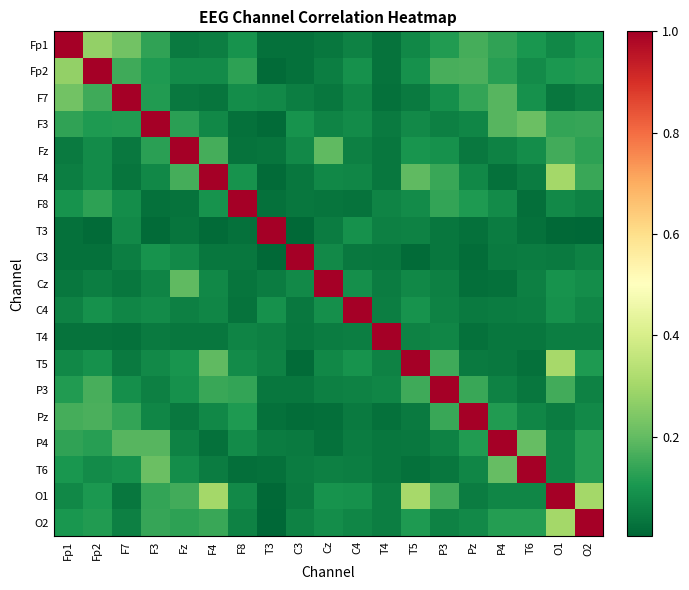

Reading left to right, what are all the values shown in this chart?

Fp1: Fp1=1.0	Fp2=0.3	F7=0.2	F3=0.1	Fz=0.0	F4=0.1	F8=0.1	T3=0.0	C3=0.0	Cz=0.0	C4=0.1	T4=0.0	T5=0.1	P3=0.1	Pz=0.2	P4=0.1	T6=0.1	O1=0.1	O2=0.1
Fp2: Fp1=0.3	Fp2=1.0	F7=0.2	F3=0.1	Fz=0.1	F4=0.1	F8=0.1	T3=0.0	C3=0.0	Cz=0.1	C4=0.1	T4=0.0	T5=0.1	P3=0.2	Pz=0.2	P4=0.1	T6=0.1	O1=0.1	O2=0.1
F7: Fp1=0.2	Fp2=0.2	F7=1.0	F3=0.1	Fz=0.0	F4=0.0	F8=0.1	T3=0.1	C3=0.1	Cz=0.0	C4=0.1	T4=0.0	T5=0.0	P3=0.1	Pz=0.1	P4=0.2	T6=0.1	O1=0.0	O2=0.1
F3: Fp1=0.1	Fp2=0.1	F7=0.1	F3=1.0	Fz=0.1	F4=0.1	F8=0.0	T3=0.0	C3=0.1	Cz=0.1	C4=0.1	T4=0.0	T5=0.1	P3=0.1	Pz=0.1	P4=0.2	T6=0.2	O1=0.1	O2=0.1
Fz: Fp1=0.0	Fp2=0.1	F7=0.0	F3=0.1	Fz=1.0	F4=0.2	F8=0.0	T3=0.0	C3=0.1	Cz=0.2	C4=0.1	T4=0.0	T5=0.1	P3=0.1	Pz=0.0	P4=0.1	T6=0.1	O1=0.2	O2=0.1
F4: Fp1=0.1	Fp2=0.1	F7=0.0	F3=0.1	Fz=0.2	F4=1.0	F8=0.1	T3=0.0	C3=0.0	Cz=0.1	C4=0.1	T4=0.0	T5=0.2	P3=0.1	Pz=0.1	P4=0.0	T6=0.0	O1=0.3	O2=0.1
F8: Fp1=0.1	Fp2=0.1	F7=0.1	F3=0.0	Fz=0.0	F4=0.1	F8=1.0	T3=0.0	C3=0.0	Cz=0.0	C4=0.0	T4=0.1	T5=0.1	P3=0.1	Pz=0.1	P4=0.1	T6=0.0	O1=0.1	O2=0.1
T3: Fp1=0.0	Fp2=0.0	F7=0.1	F3=0.0	Fz=0.0	F4=0.0	F8=0.0	T3=1.0	C3=0.0	Cz=0.0	C4=0.1	T4=0.1	T5=0.1	P3=0.0	Pz=0.0	P4=0.0	T6=0.0	O1=0.0	O2=0.0
C3: Fp1=0.0	Fp2=0.0	F7=0.1	F3=0.1	Fz=0.1	F4=0.0	F8=0.0	T3=0.0	C3=1.0	Cz=0.1	C4=0.0	T4=0.0	T5=0.0	P3=0.0	Pz=0.0	P4=0.0	T6=0.0	O1=0.0	O2=0.1
Cz: Fp1=0.0	Fp2=0.1	F7=0.0	F3=0.1	Fz=0.2	F4=0.1	F8=0.0	T3=0.0	C3=0.1	Cz=1.0	C4=0.1	T4=0.0	T5=0.1	P3=0.1	Pz=0.0	P4=0.0	T6=0.1	O1=0.1	O2=0.1
C4: Fp1=0.1	Fp2=0.1	F7=0.1	F3=0.1	Fz=0.1	F4=0.1	F8=0.0	T3=0.1	C3=0.0	Cz=0.1	C4=1.0	T4=0.1	T5=0.1	P3=0.1	Pz=0.0	P4=0.0	T6=0.1	O1=0.1	O2=0.1
T4: Fp1=0.0	Fp2=0.0	F7=0.0	F3=0.0	Fz=0.0	F4=0.0	F8=0.1	T3=0.1	C3=0.0	Cz=0.0	C4=0.1	T4=1.0	T5=0.1	P3=0.1	Pz=0.0	P4=0.0	T6=0.0	O1=0.1	O2=0.1
T5: Fp1=0.1	Fp2=0.1	F7=0.0	F3=0.1	Fz=0.1	F4=0.2	F8=0.1	T3=0.1	C3=0.0	Cz=0.1	C4=0.1	T4=0.1	T5=1.0	P3=0.2	Pz=0.0	P4=0.0	T6=0.0	O1=0.3	O2=0.1
P3: Fp1=0.1	Fp2=0.2	F7=0.1	F3=0.1	Fz=0.1	F4=0.1	F8=0.1	T3=0.0	C3=0.0	Cz=0.1	C4=0.1	T4=0.1	T5=0.2	P3=1.0	Pz=0.1	P4=0.1	T6=0.0	O1=0.2	O2=0.1
Pz: Fp1=0.2	Fp2=0.2	F7=0.1	F3=0.1	Fz=0.0	F4=0.1	F8=0.1	T3=0.0	C3=0.0	Cz=0.0	C4=0.0	T4=0.0	T5=0.0	P3=0.1	Pz=1.0	P4=0.1	T6=0.1	O1=0.0	O2=0.1
P4: Fp1=0.1	Fp2=0.1	F7=0.2	F3=0.2	Fz=0.1	F4=0.0	F8=0.1	T3=0.0	C3=0.0	Cz=0.0	C4=0.0	T4=0.0	T5=0.0	P3=0.1	Pz=0.1	P4=1.0	T6=0.2	O1=0.1	O2=0.1
T6: Fp1=0.1	Fp2=0.1	F7=0.1	F3=0.2	Fz=0.1	F4=0.0	F8=0.0	T3=0.0	C3=0.0	Cz=0.1	C4=0.1	T4=0.0	T5=0.0	P3=0.0	Pz=0.1	P4=0.2	T6=1.0	O1=0.1	O2=0.1
O1: Fp1=0.1	Fp2=0.1	F7=0.0	F3=0.1	Fz=0.2	F4=0.3	F8=0.1	T3=0.0	C3=0.0	Cz=0.1	C4=0.1	T4=0.1	T5=0.3	P3=0.2	Pz=0.0	P4=0.1	T6=0.1	O1=1.0	O2=0.3
O2: Fp1=0.1	Fp2=0.1	F7=0.1	F3=0.1	Fz=0.1	F4=0.1	F8=0.1	T3=0.0	C3=0.1	Cz=0.1	C4=0.1	T4=0.1	T5=0.1	P3=0.1	Pz=0.1	P4=0.1	T6=0.1	O1=0.3	O2=1.0